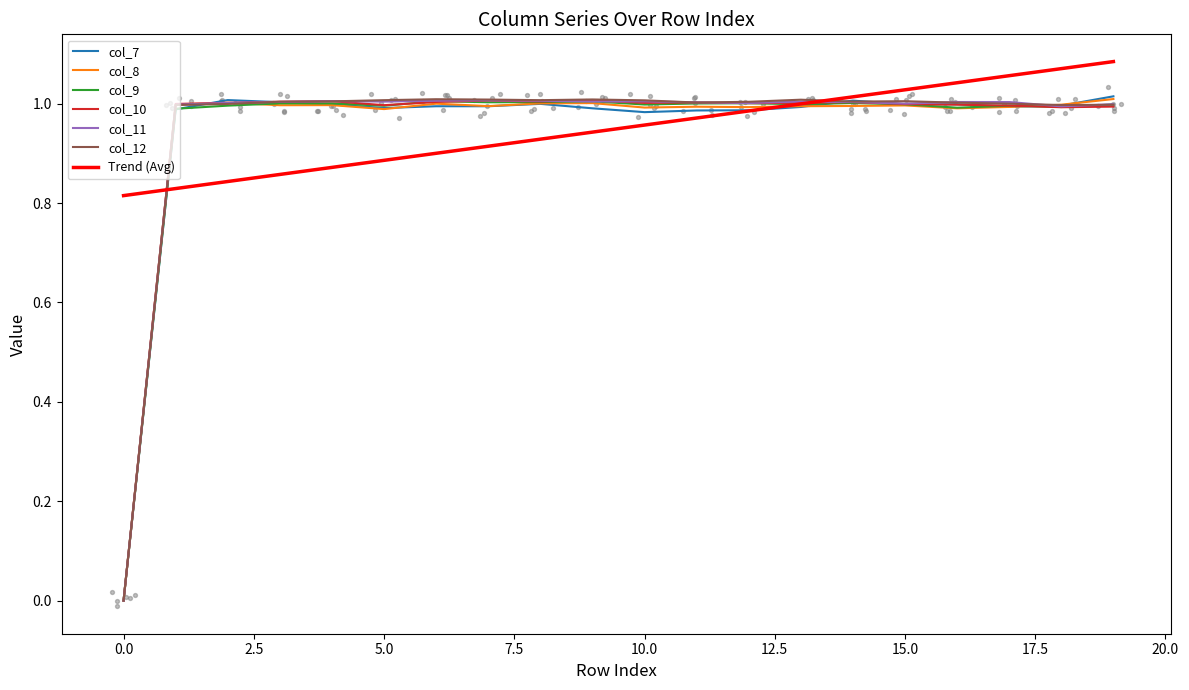

Which series has the largest total across all categories?

col_12